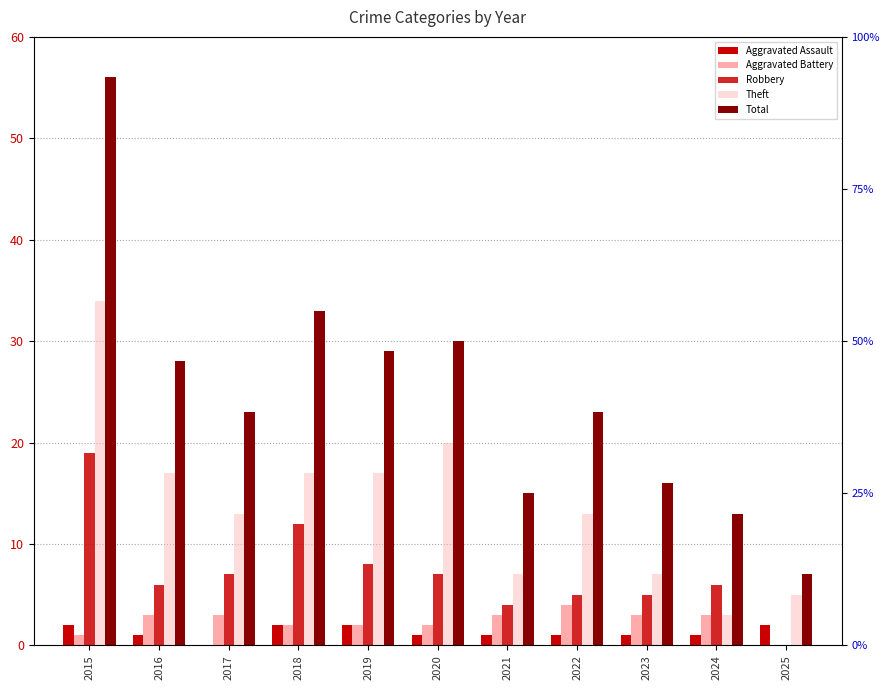

What is the difference between the Aggravated Assault values at 2017 and 2024?

1